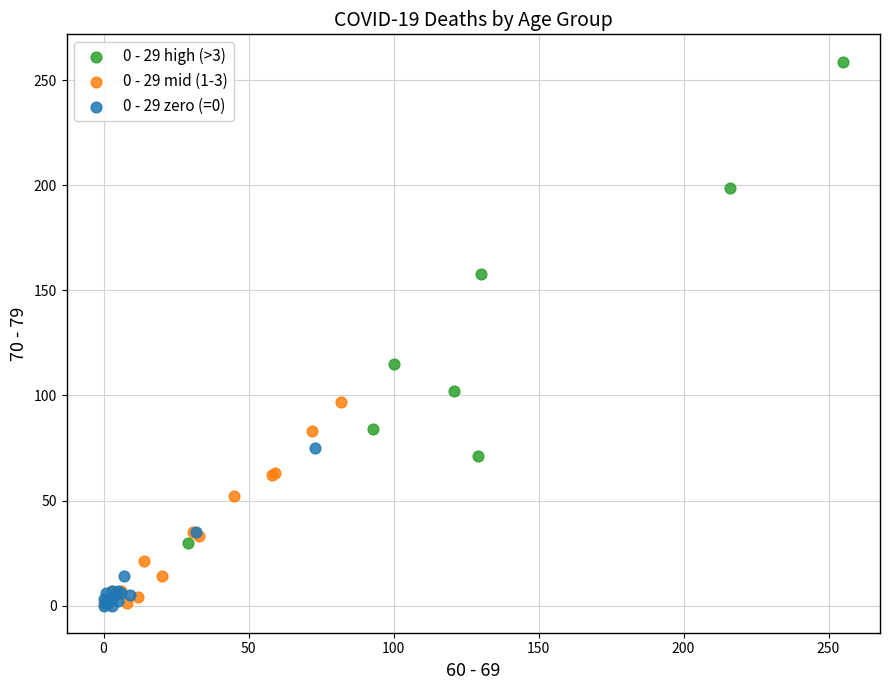

Which series contains the highest Y value?

0 - 29 high (>3)